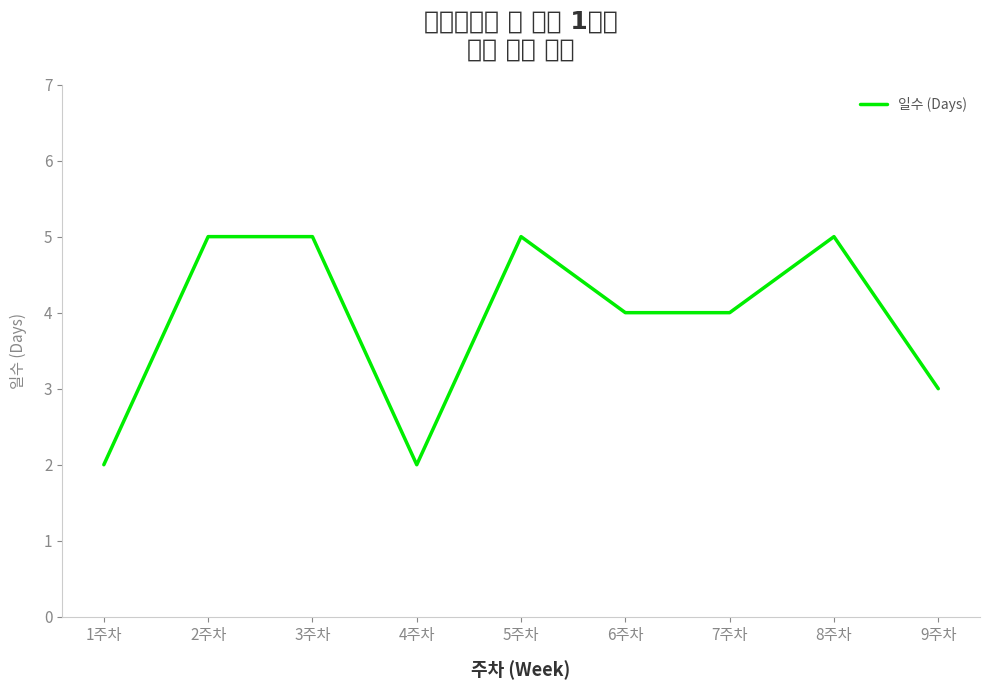

What is the difference between the maximum and minimum values?

3